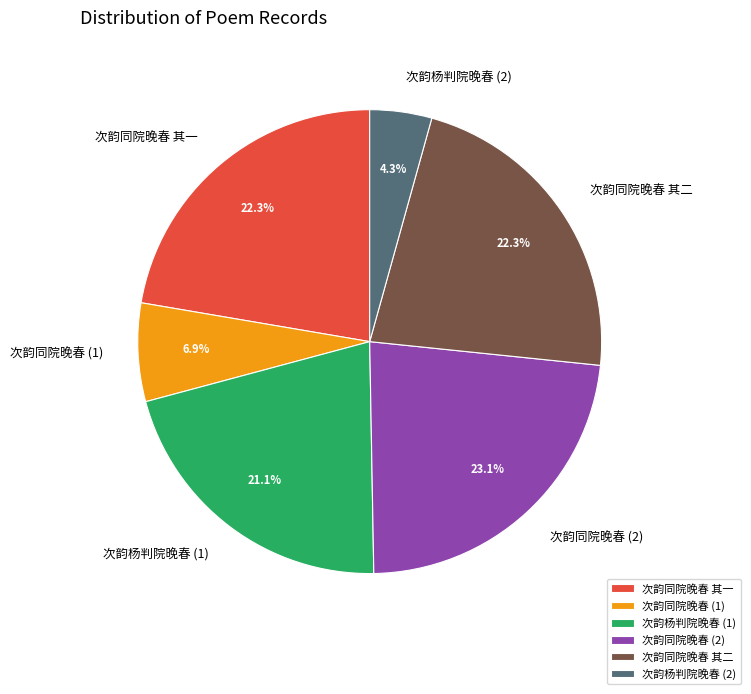

What is the smallest slice in the pie chart?

次韵杨判院晚春 (2)